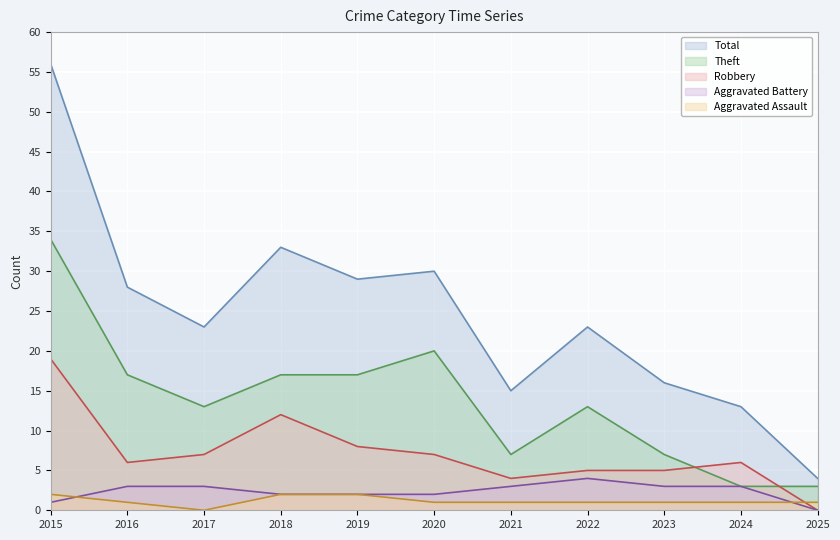

At 2016, list the series in order from largest to smallest.

Total, Theft, Robbery, Aggravated Battery, Aggravated Assault